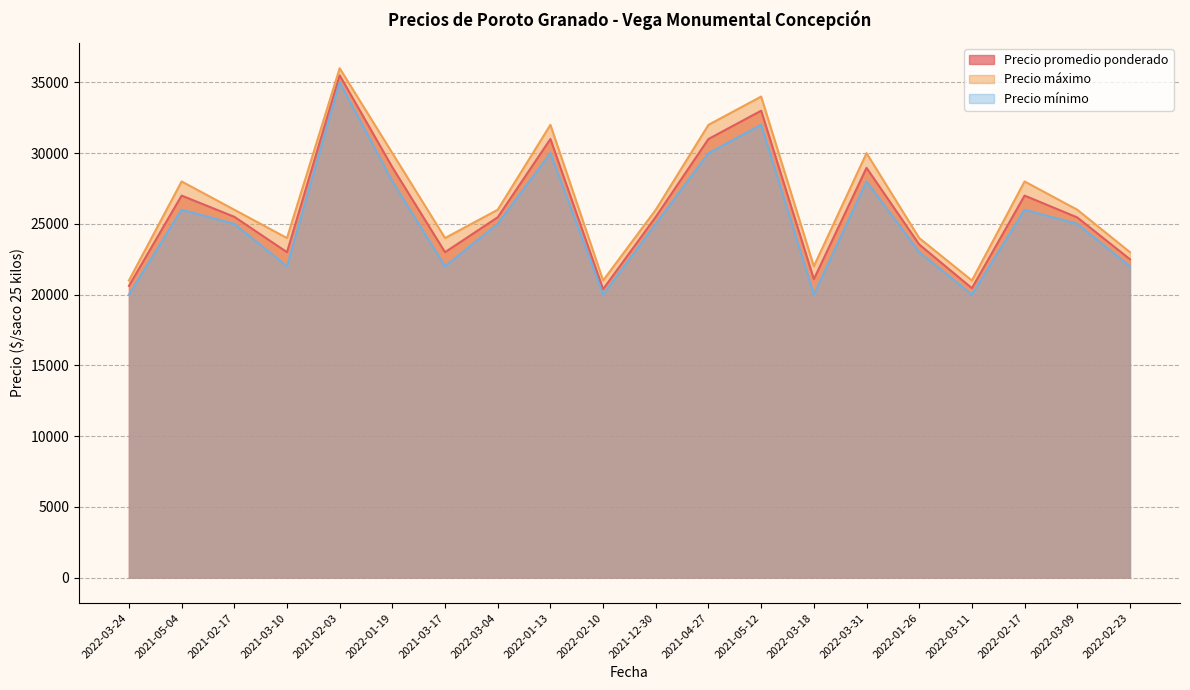

What is the smallest value displayed?

20000